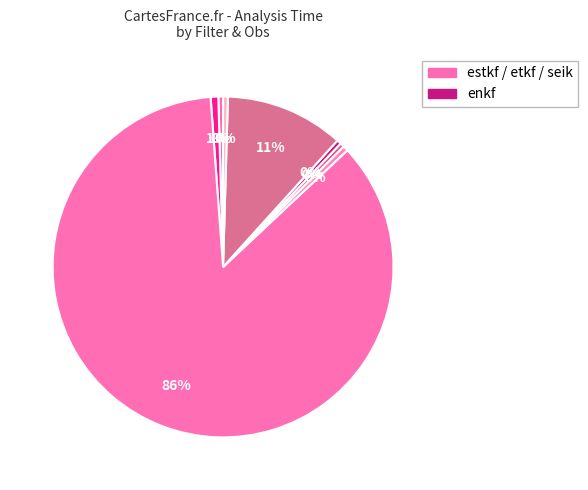

Count the number of slices in the pie.

8